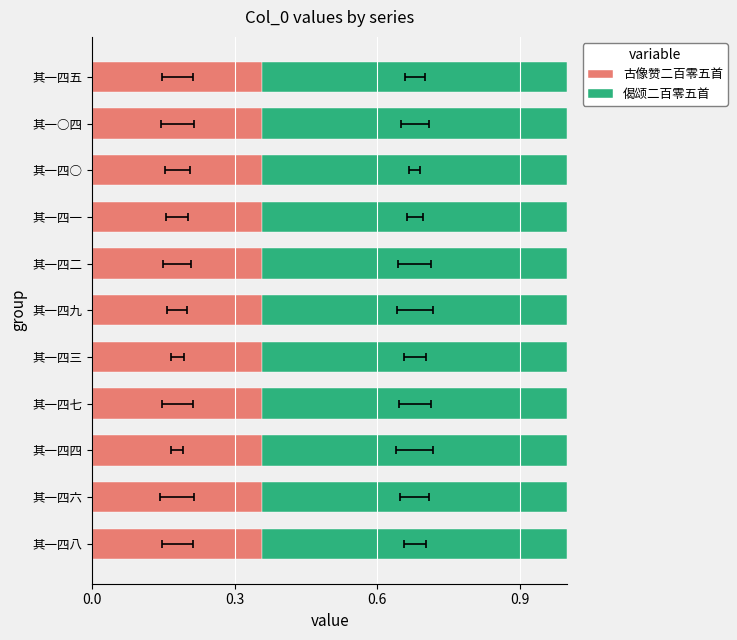

What is the sum of all 偈颂二百零五首 values?

7.1